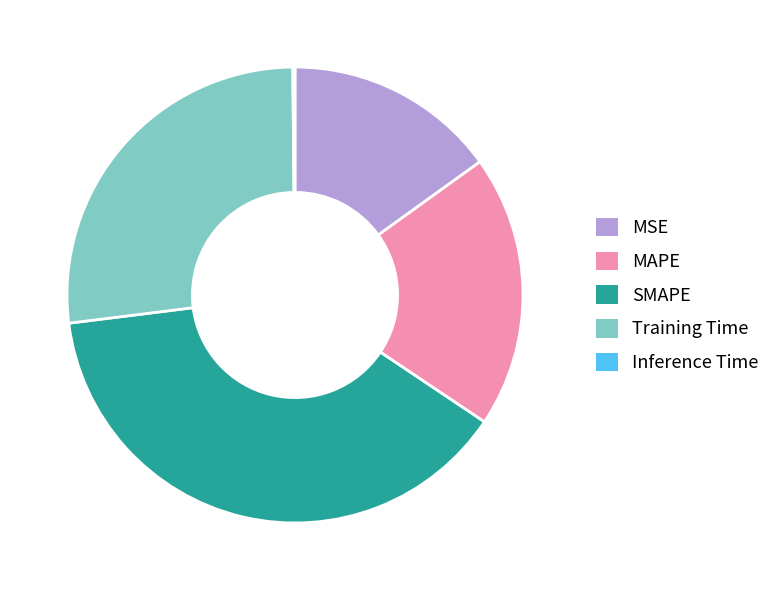

True or false: MSE accounts for 29% of the total.

False